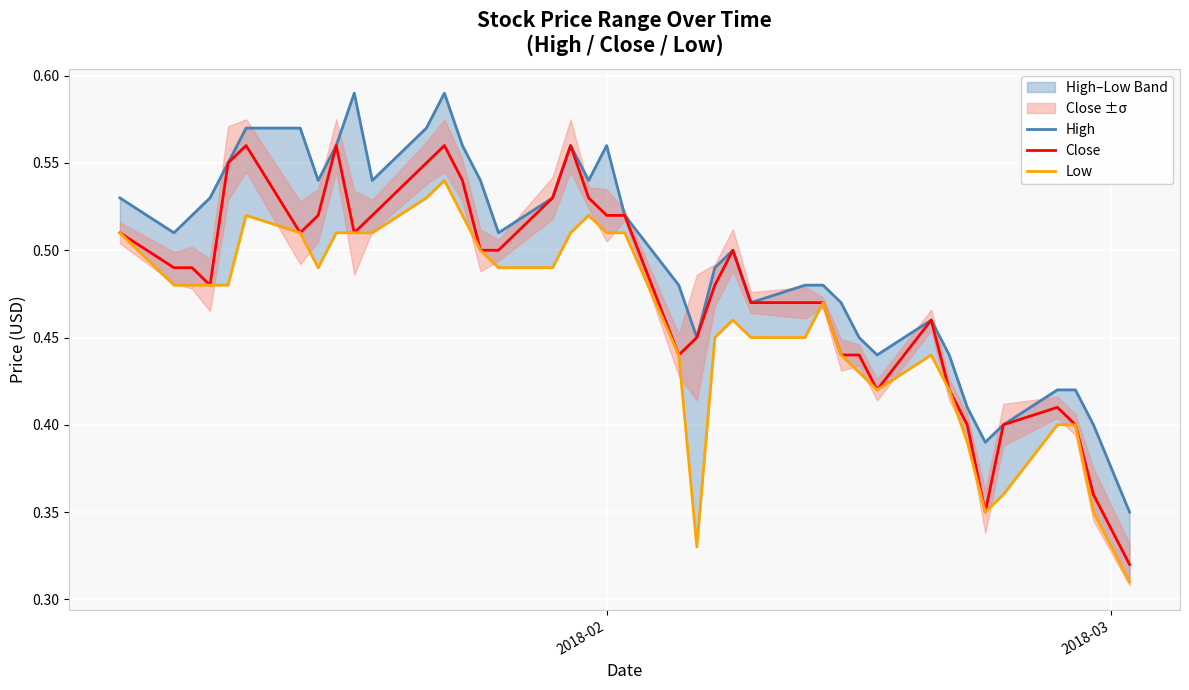

How many Low values are between 0 and 1?

40